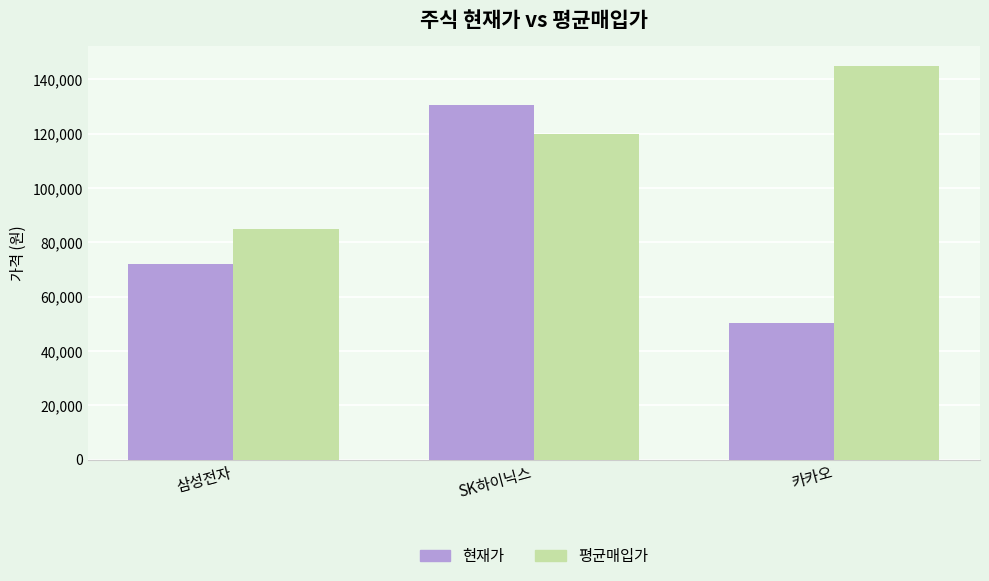

Where is 현재가 nearest to the value 90450?

삼성전자